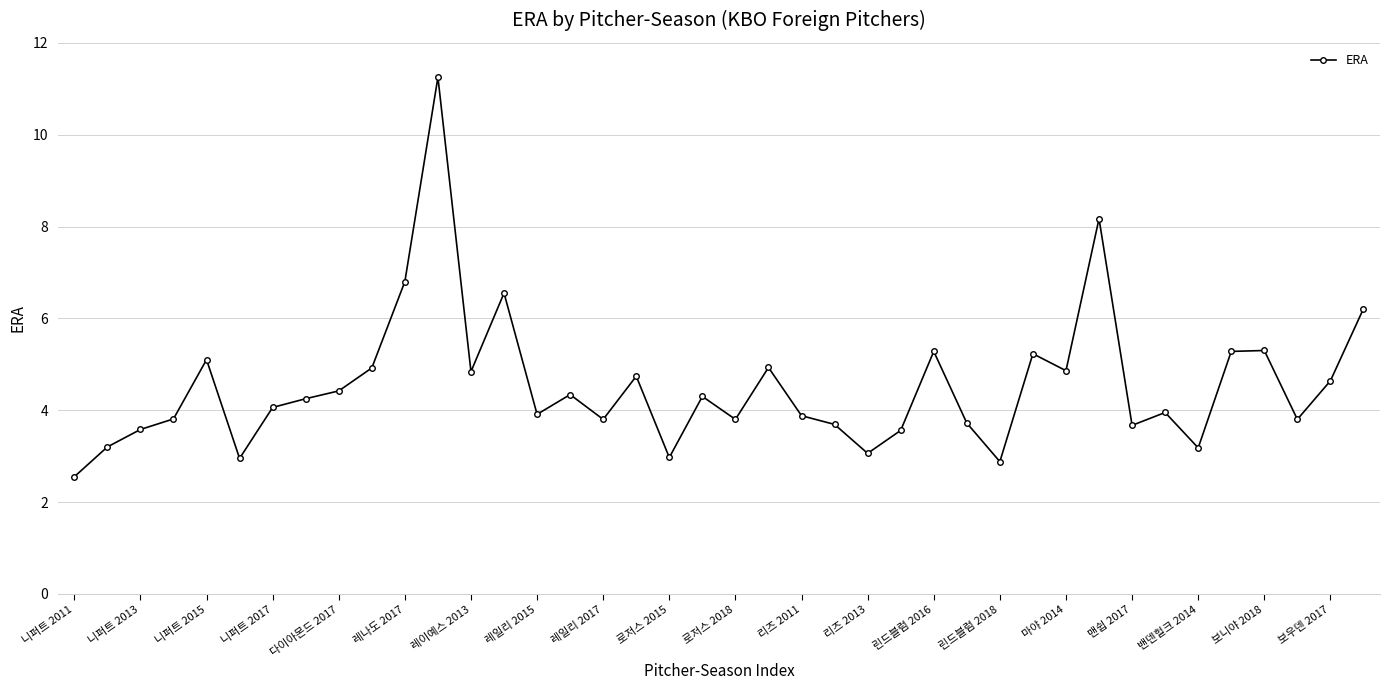

True or false: there are more than 0 points higher than both neighbors.

True